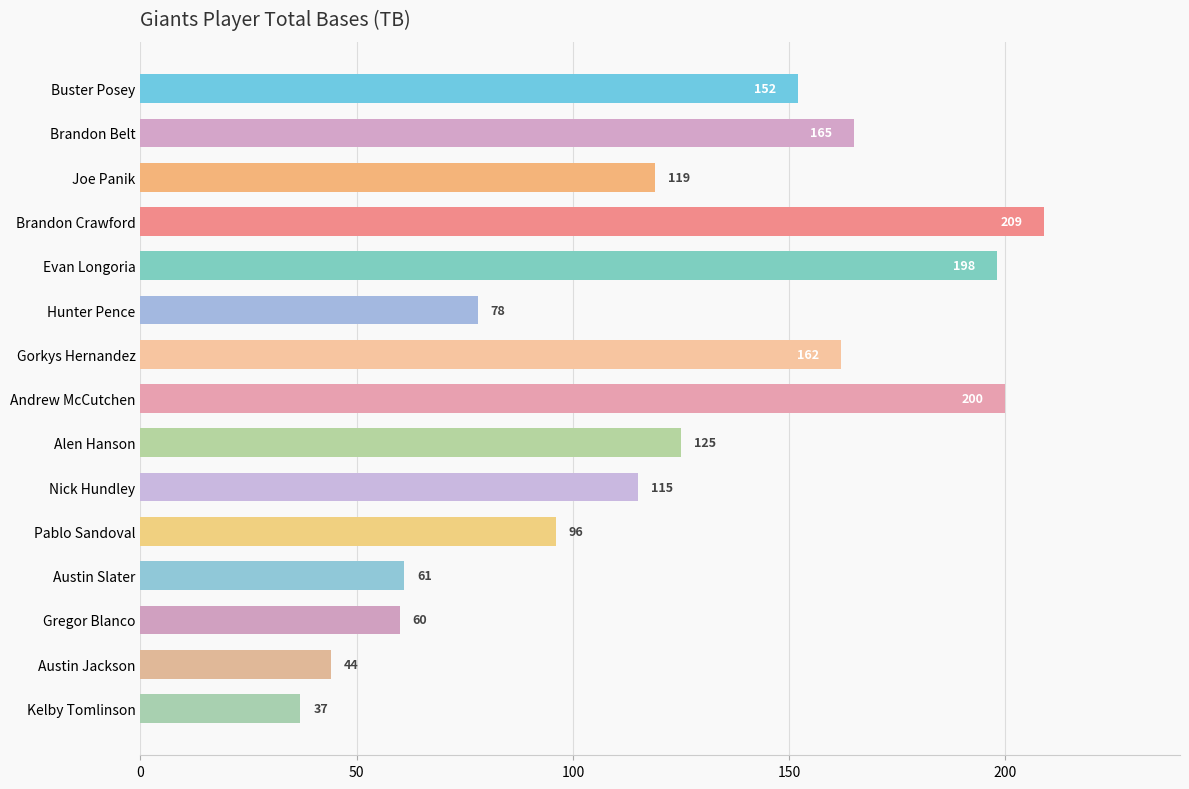

What is the label of the 11th bar from the top?

Pablo Sandoval